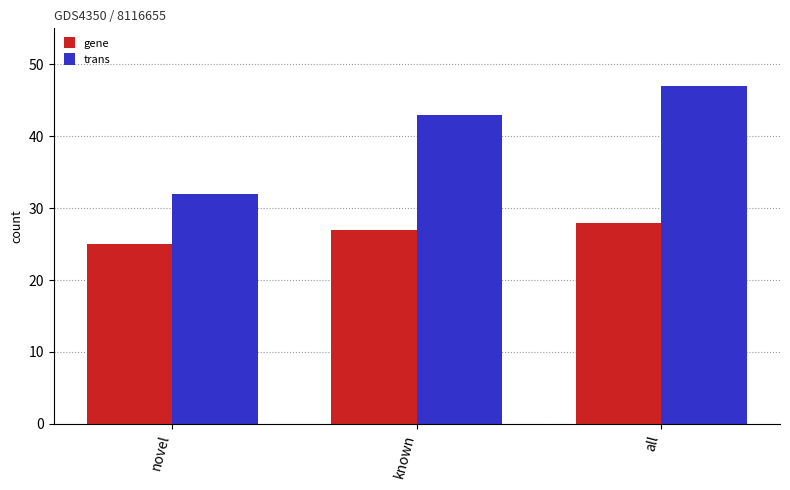

What is the difference between the trans values at known and novel?

11